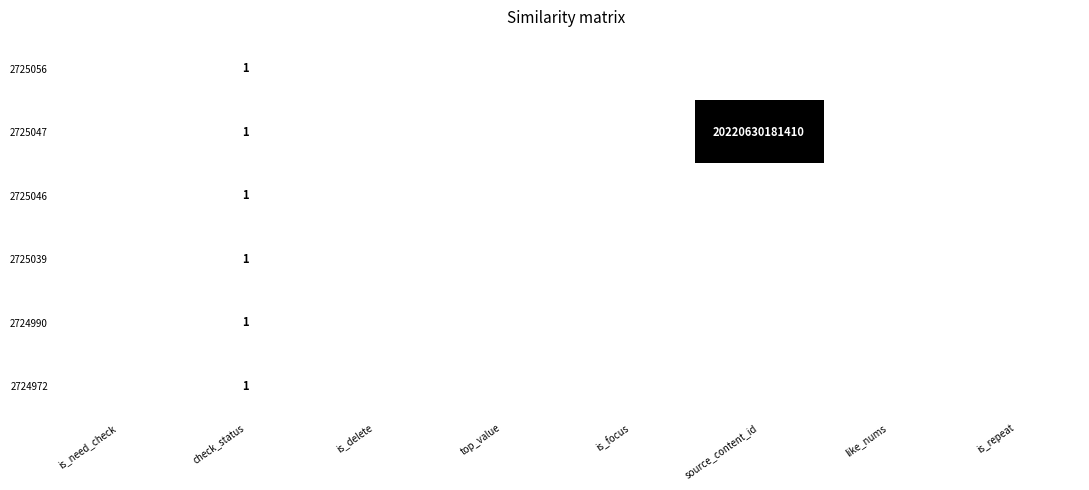

The 2724972 series shows 1 at check_status. True or false?

True